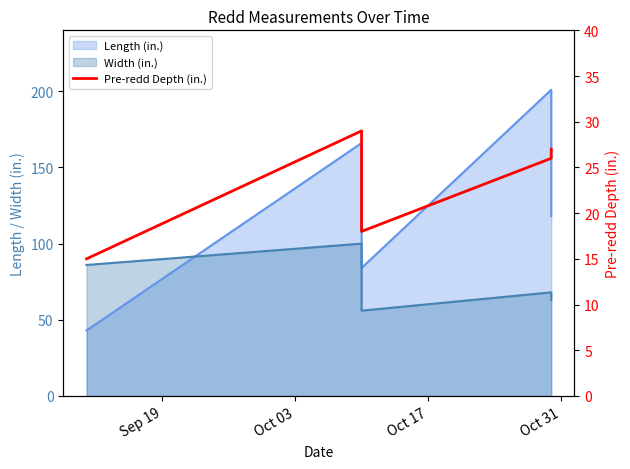

What is the minimum value shown in the chart?

15